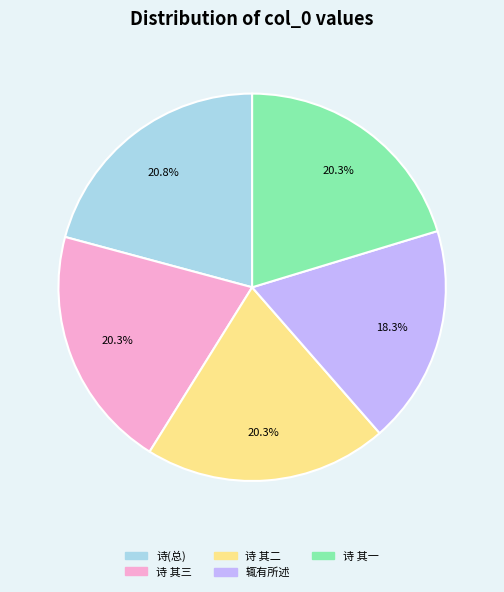

To the nearest percent, what portion does 辄有所述 represent?

18%